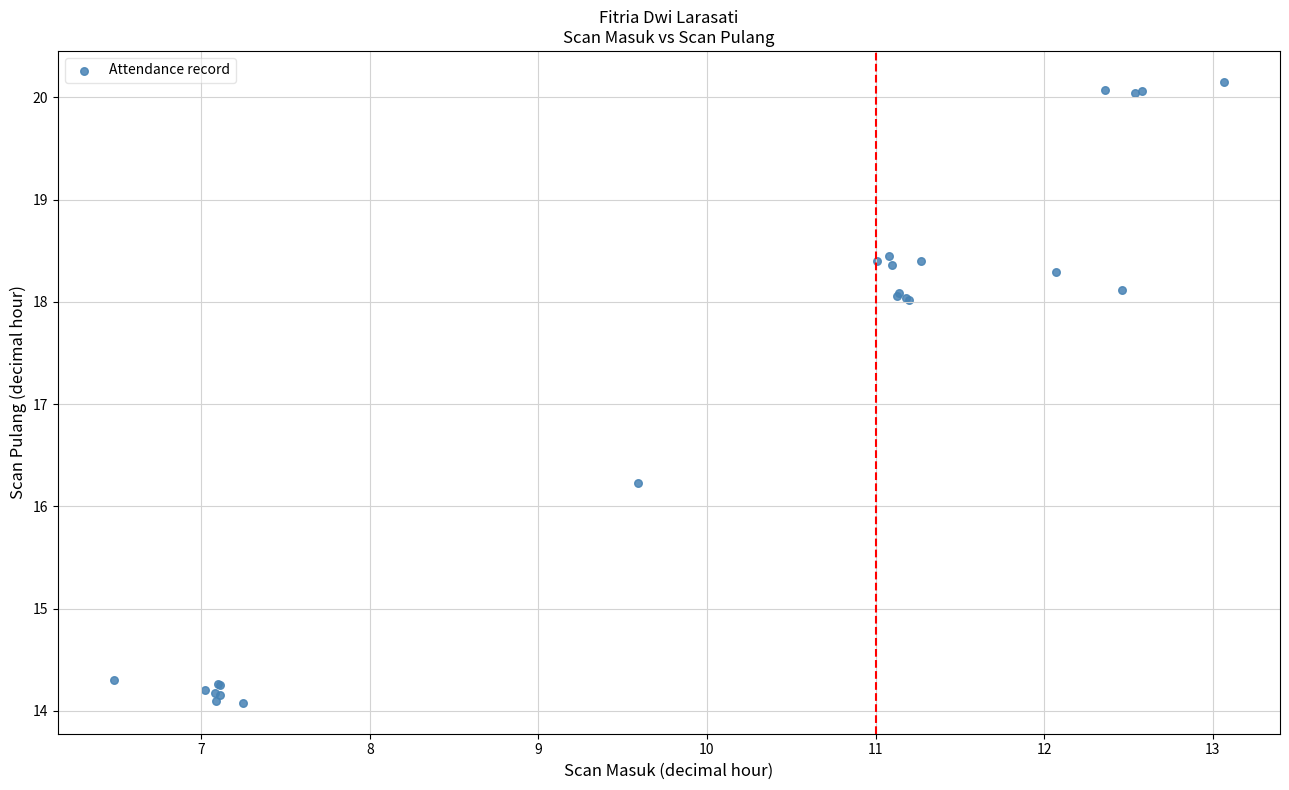

What Y value in the scatter plot is closest to 17?

16.2